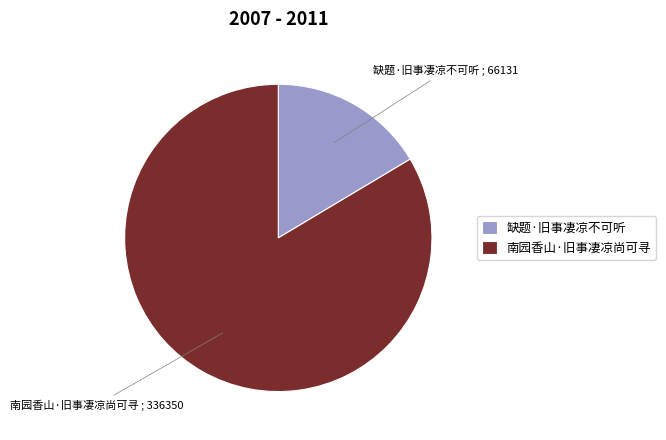

The 缺题·旧事凄凉不可听 slice represents 24% of the pie. True or false?

False